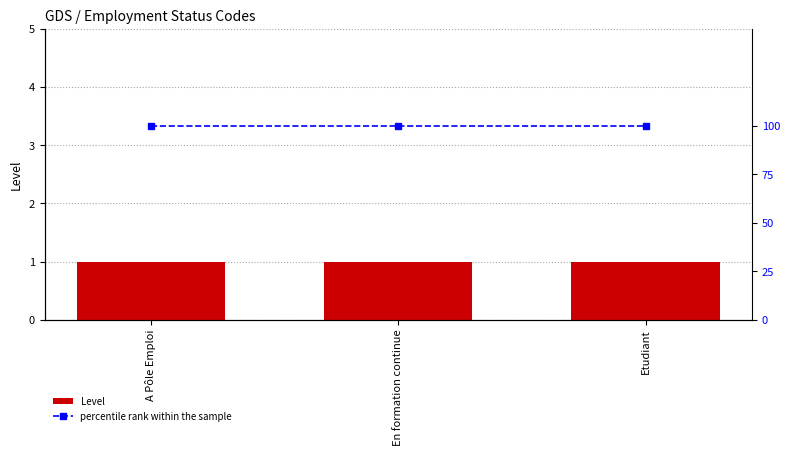

Are the bars horizontal?

No